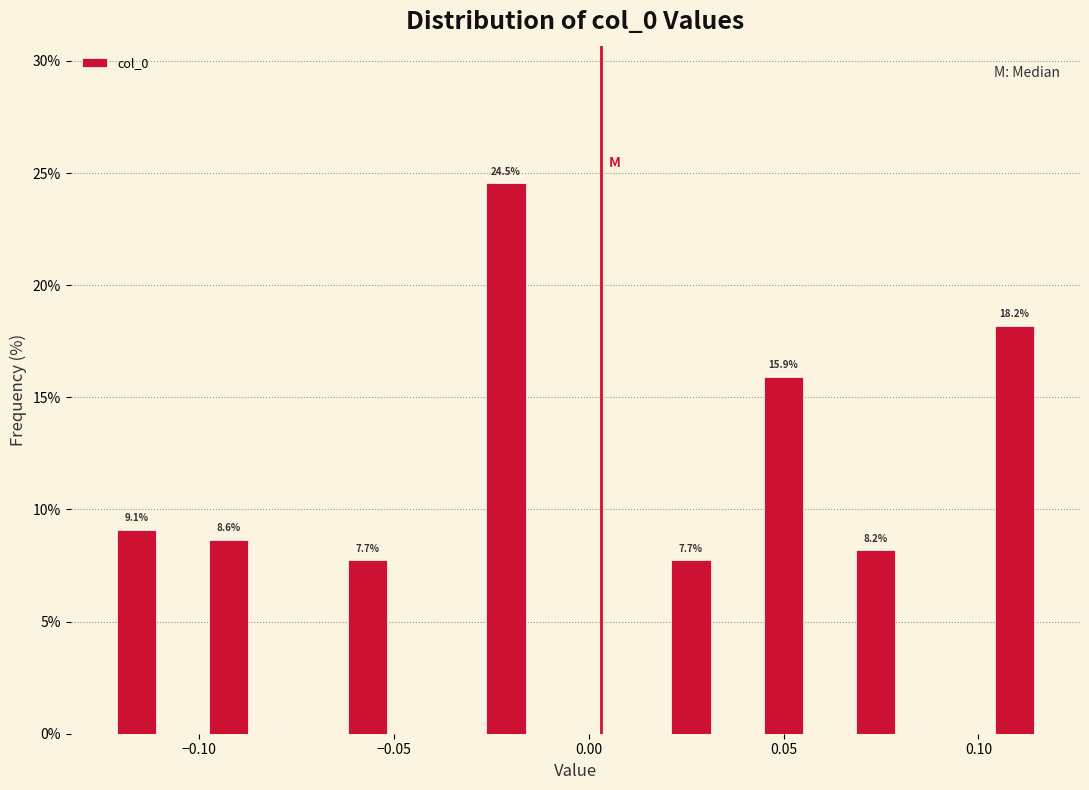

Around what value on the x-axis is the tallest bar? Give the approximate position of its centre, as read against the axis.

-0.020